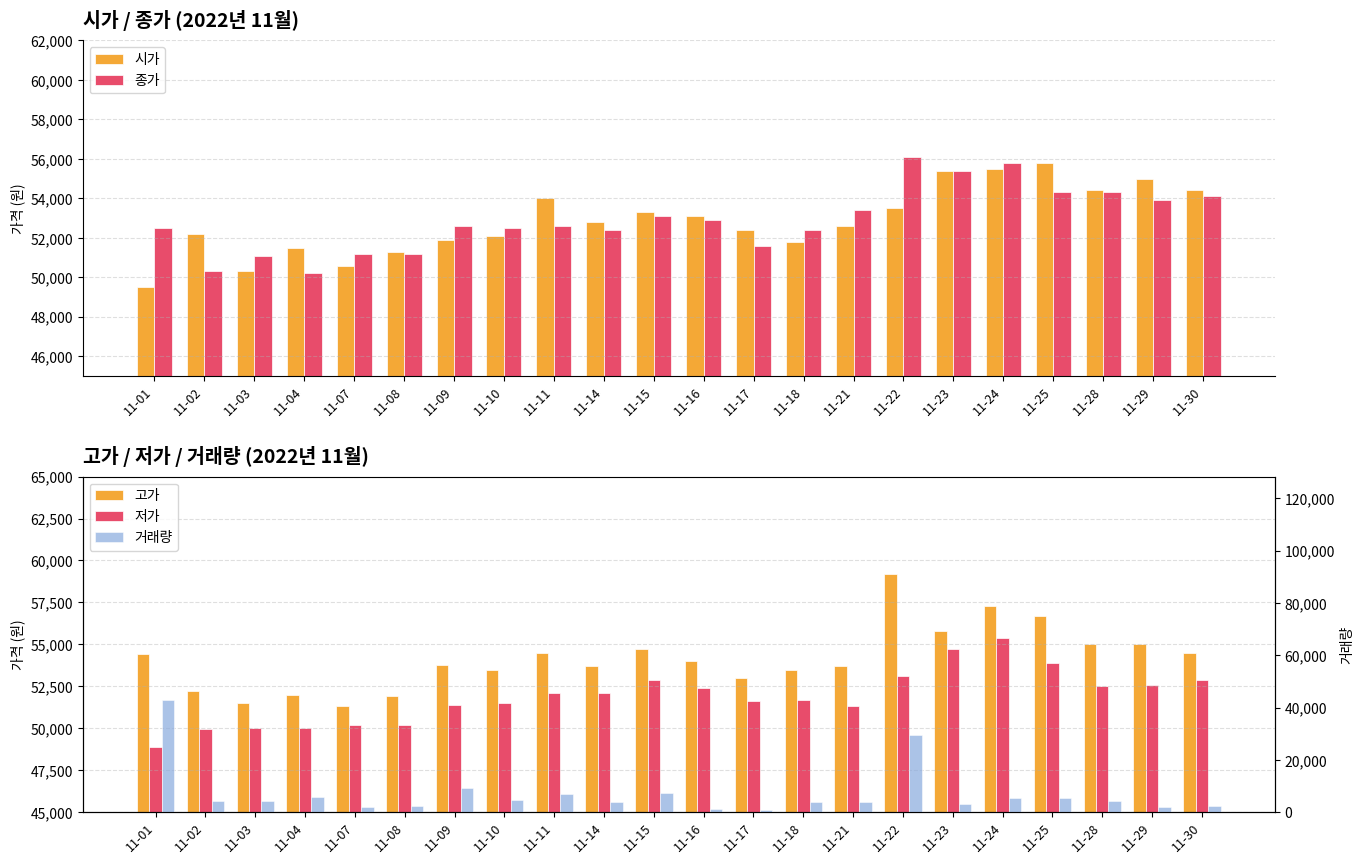

Reading right to left, list all the values displayed in this chart.

시가: 11-30=54400	11-29=55000	11-28=54400	11-25=55800	11-24=55500	11-23=55400	11-22=53500	11-21=52600	11-18=51800	11-17=52400	11-16=53100	11-15=53300	11-14=52800	11-11=54000	11-10=52100	11-09=51900	11-08=51300	11-07=50600	11-04=51500	11-03=50300	11-02=52200	11-01=49500
종가: 11-30=54100	11-29=53900	11-28=54300	11-25=54300	11-24=55800	11-23=55400	11-22=56100	11-21=53400	11-18=52400	11-17=51600	11-16=52900	11-15=53100	11-14=52400	11-11=52600	11-10=52500	11-09=52600	11-08=51200	11-07=51200	11-04=50200	11-03=51100	11-02=50300	11-01=52500
고가: 11-30=54500	11-29=55000	11-28=55000	11-25=56700	11-24=57300	11-23=55800	11-22=59200	11-21=53700	11-18=53500	11-17=53000	11-16=54000	11-15=54700	11-14=53700	11-11=54500	11-10=53500	11-09=53800	11-08=51900	11-07=51300	11-04=52000	11-03=51500	11-02=52200	11-01=54400
저가: 11-30=52900	11-29=52600	11-28=52500	11-25=53900	11-24=55400	11-23=54700	11-22=53100	11-21=51300	11-18=51700	11-17=51600	11-16=52400	11-15=52900	11-14=52100	11-11=52100	11-10=51500	11-09=51400	11-08=50200	11-07=50200	11-04=50000	11-03=50000	11-02=49950	11-01=48900
거래량: 11-30=2367	11-29=2039	11-28=4234	11-25=5487	11-24=5301	11-23=2985	11-22=29343	11-21=3844	11-18=4040	11-17=1026	11-16=1033	11-15=7228	11-14=4060	11-11=7056	11-10=4821	11-09=9289	11-08=2329	11-07=2165	11-04=5792	11-03=4126	11-02=4336	11-01=42773